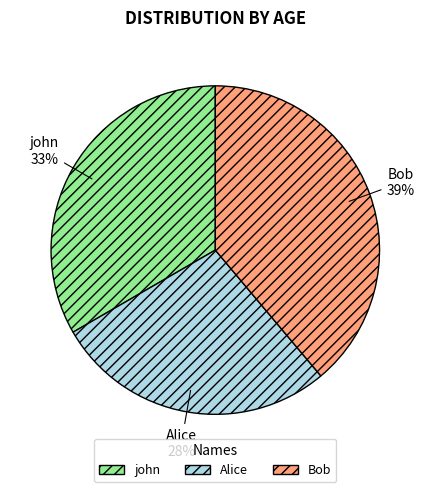

How many segments does this pie chart have?

3